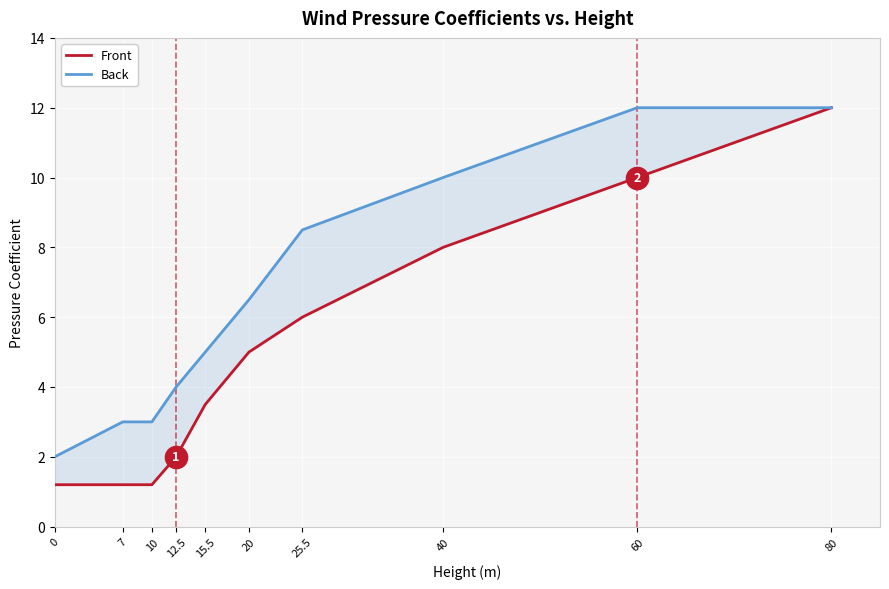

List the labels in order of Back value, largest first.

60, 80, 40, 25.5, 20, 15.5, 12.5, 7, 10, 0